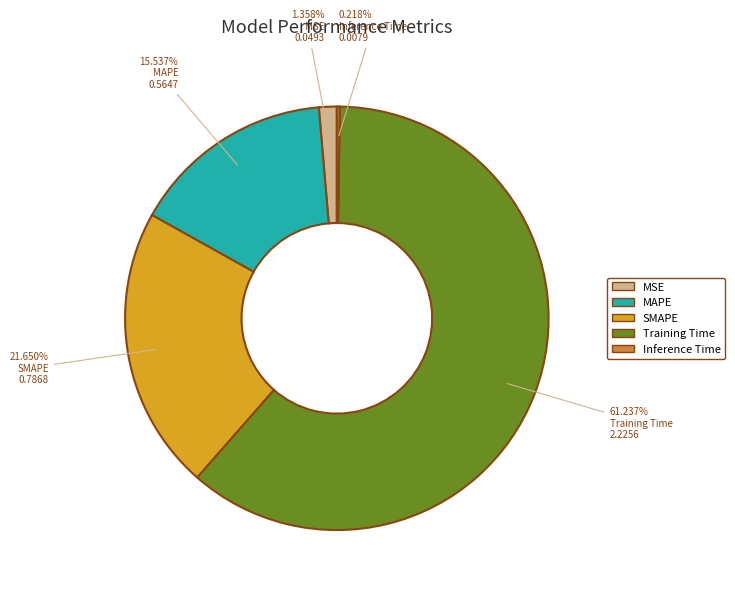

Which slice is the largest?

Training Time